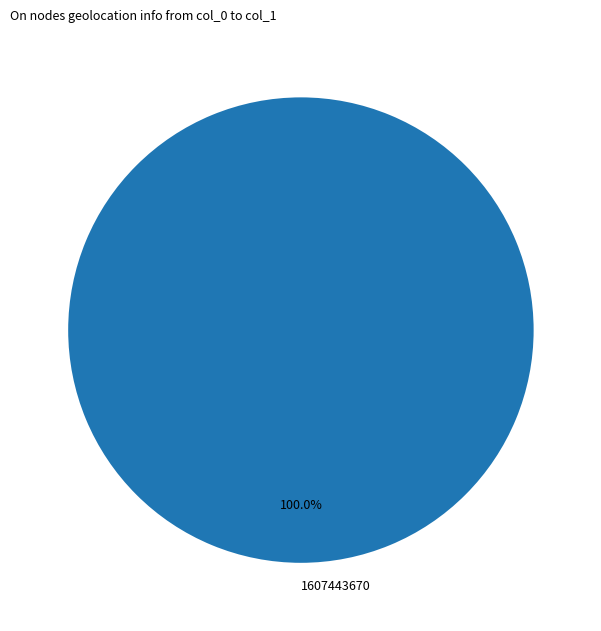

How many segments does this pie chart have?

1